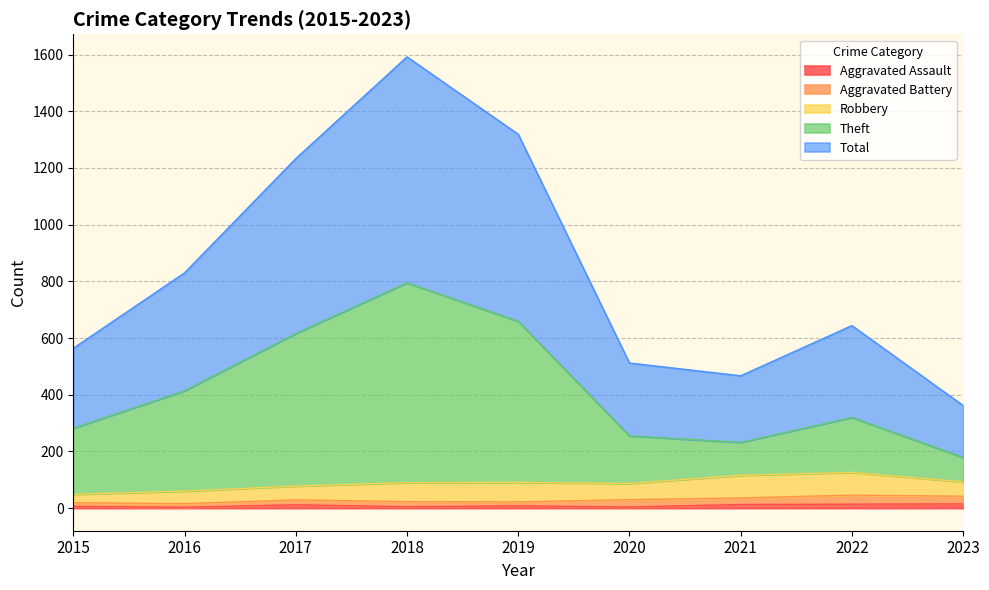

In Theft, how many points are lower than both neighbors (excluding endpoints)?

1